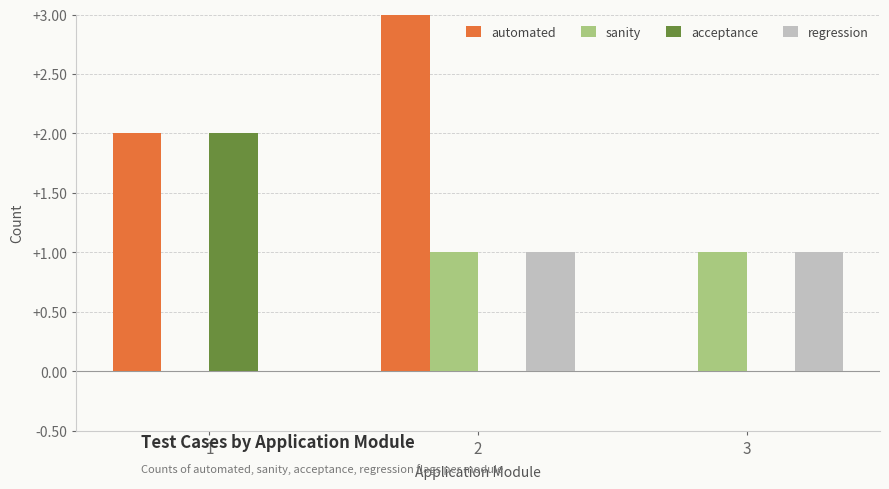

Is the value of sanity at 3 greater than the value of automated at 3?

Yes